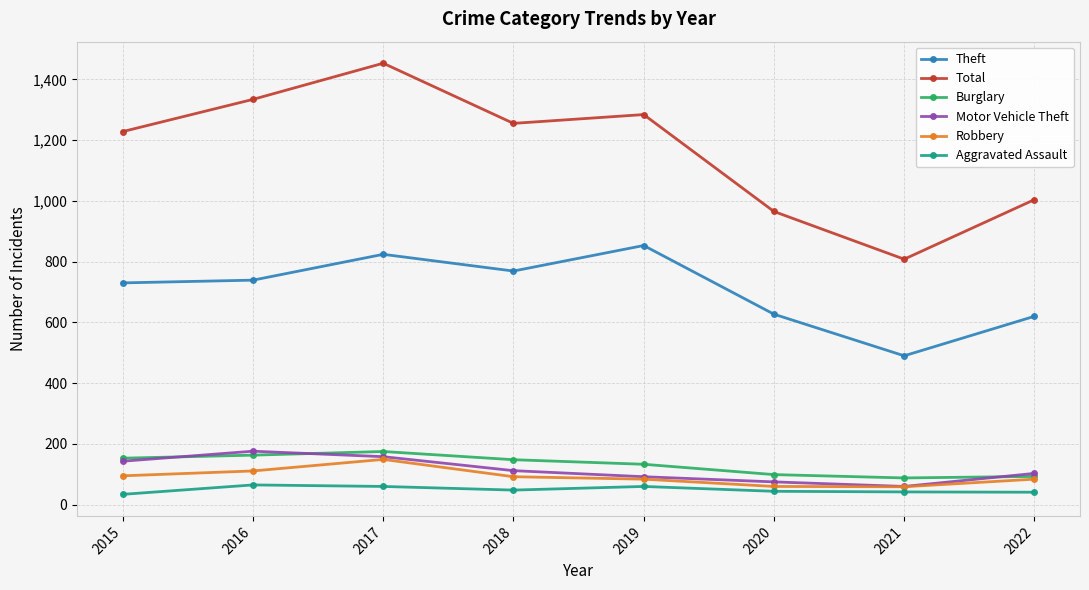

Is it true that Burglary equals 83 at 2015?

False